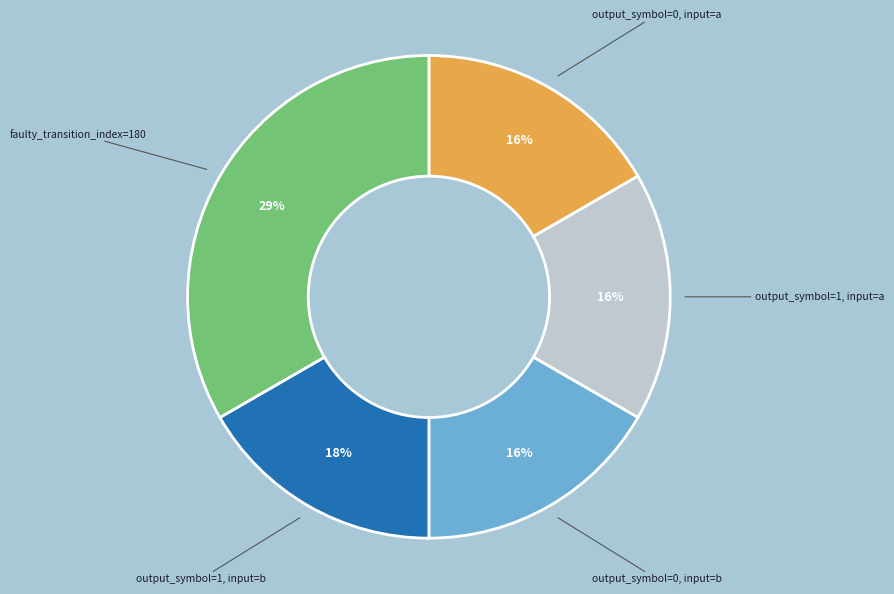

True or false: output_symbol=1, input=a accounts for 17% of the total.

True